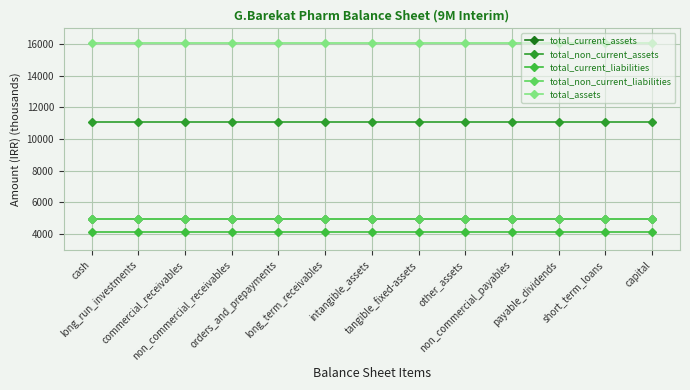

What is the sum of the total_current_liabilities values at tangible_fixed-assets and capital?

8287.8